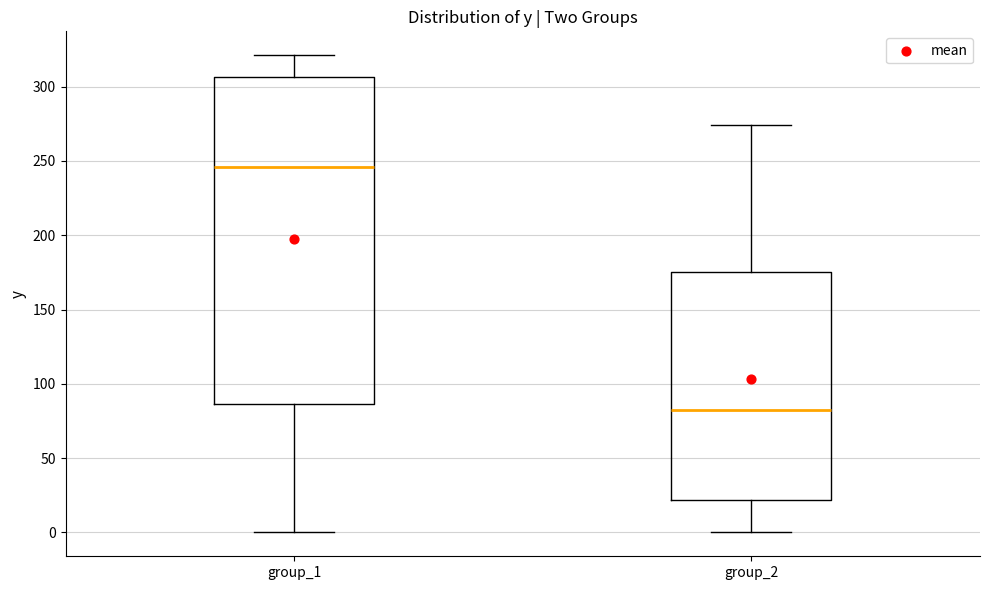

Reading left to right, transcribe this box plot: for each box, give where its median line is, the range the box spans, and where its two whiskers end, as read against the y-axis. The values are not printed on the chart, so give them approximately, as read against the axis.

group_1: median 245, box 85 to 305, whiskers 0 to 320
group_2: median 80, box 20 to 175, whiskers 0 to 275